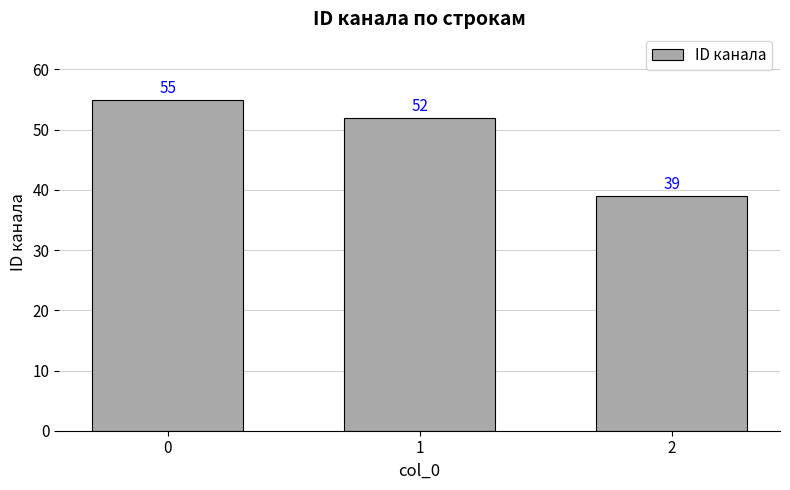

What is the difference between the maximum and second lowest values?

3